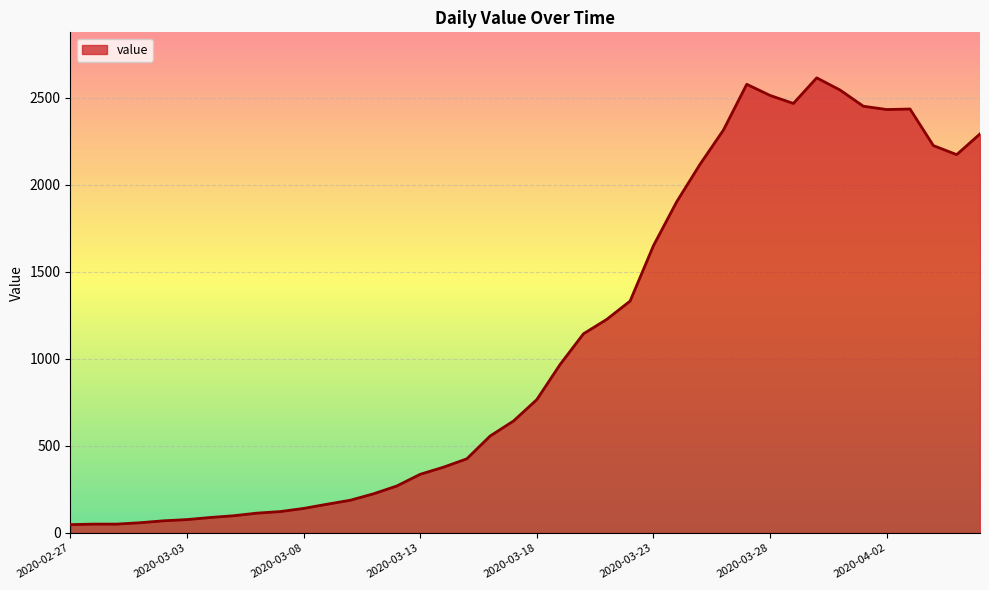

Which category has the lowest value across all series?

2020-02-27